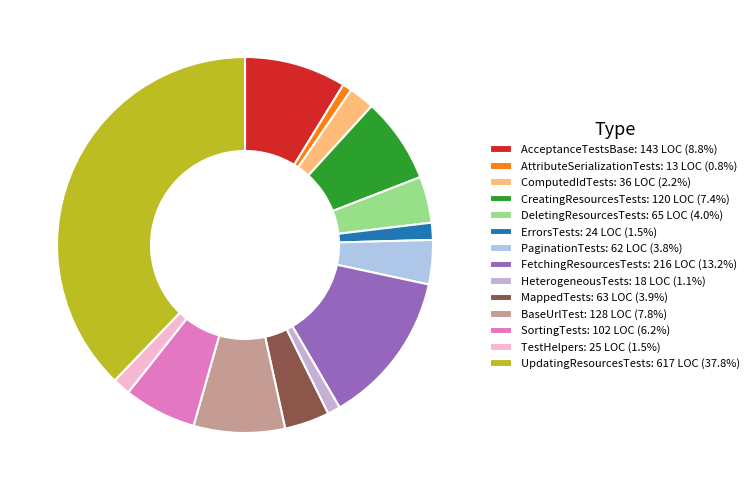

Count the number of slices in the pie.

14